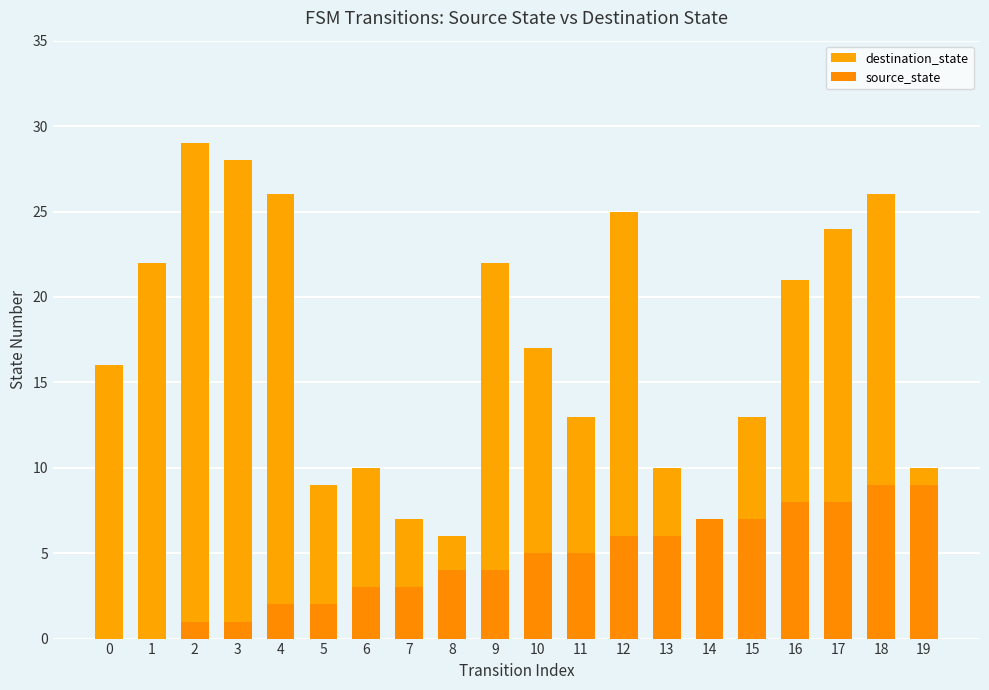

How many groups of bars are there?

20